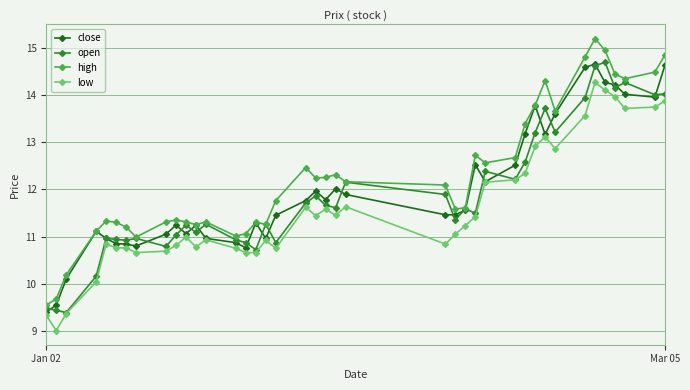

What are all the series names shown in the legend?

close, open, high, low